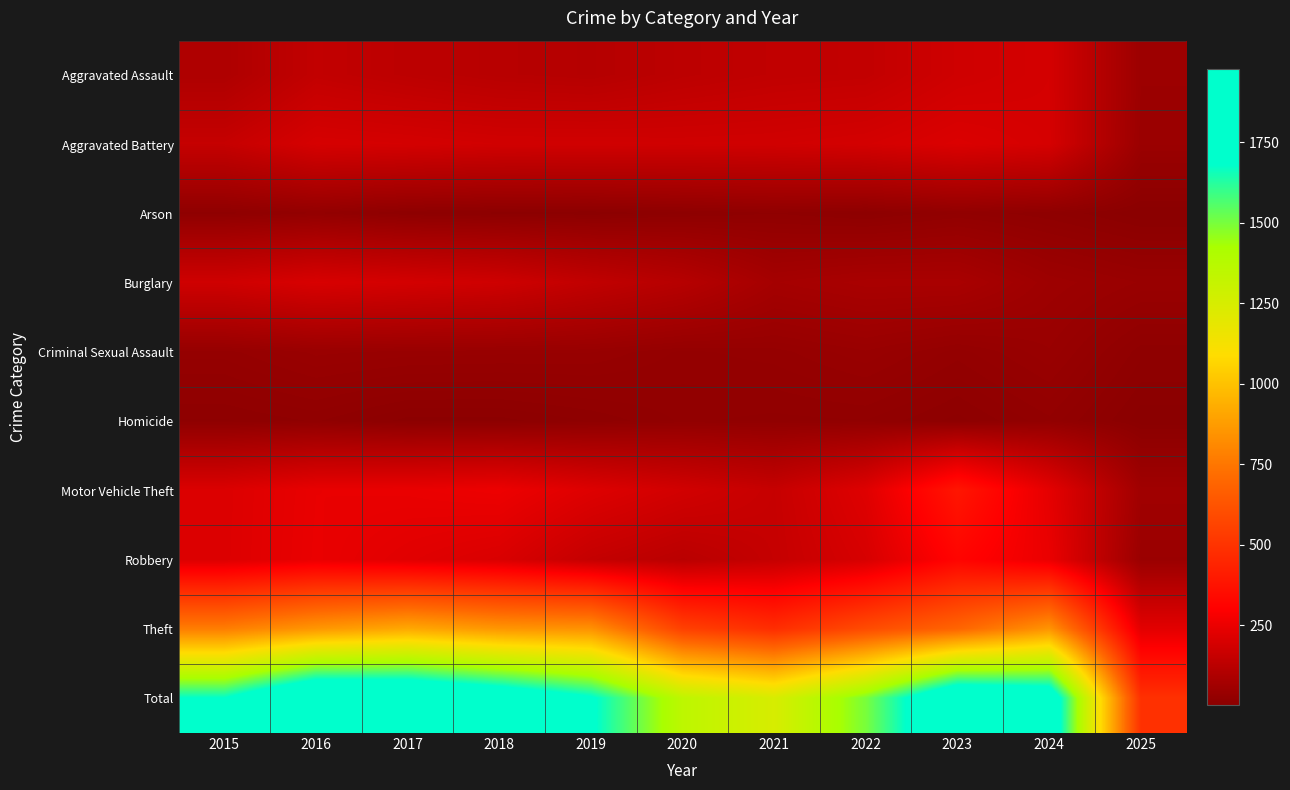

Between 2015 and 2016, which series saw the biggest shift?

Total